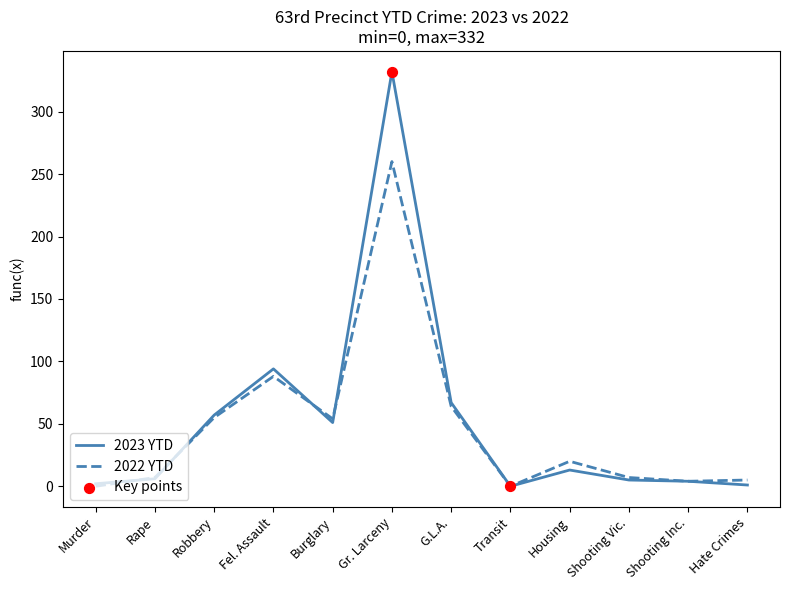

What is the greatest value displayed?

332